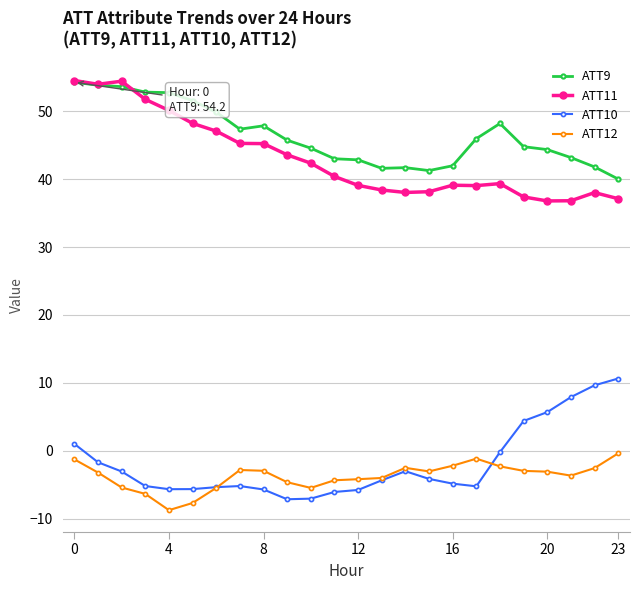

Which series has the largest total across all categories?

ATT9